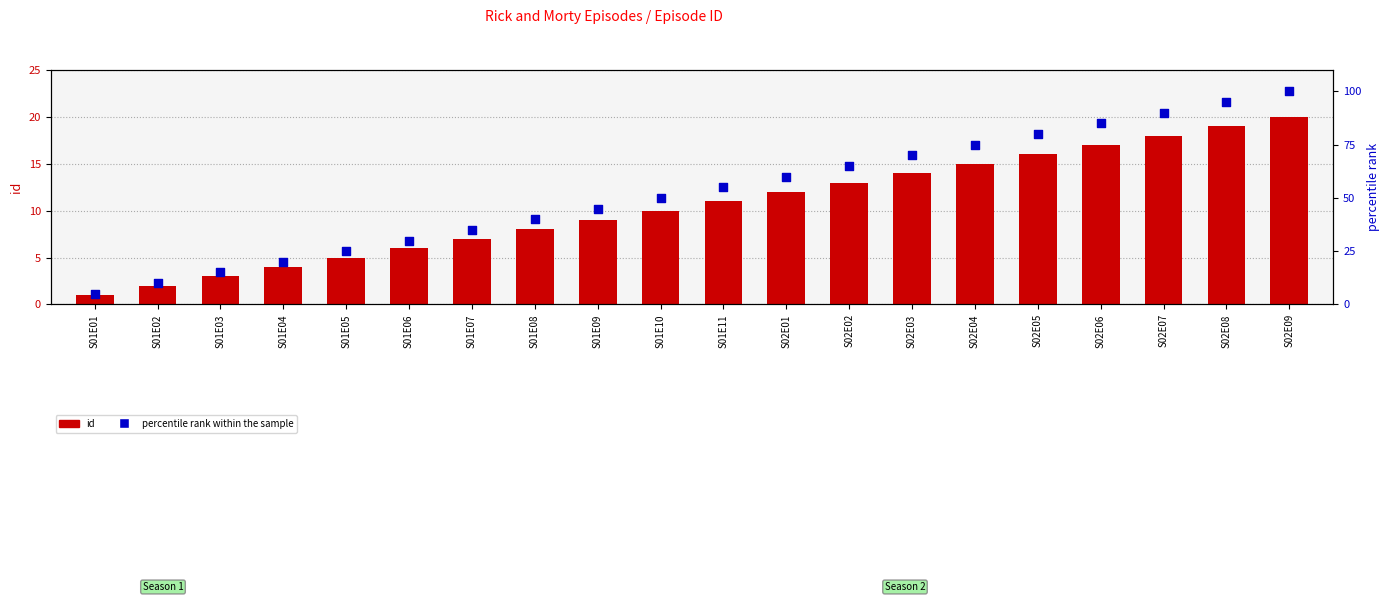

Which series has the widest spread of Y values?

percentile rank within the sample